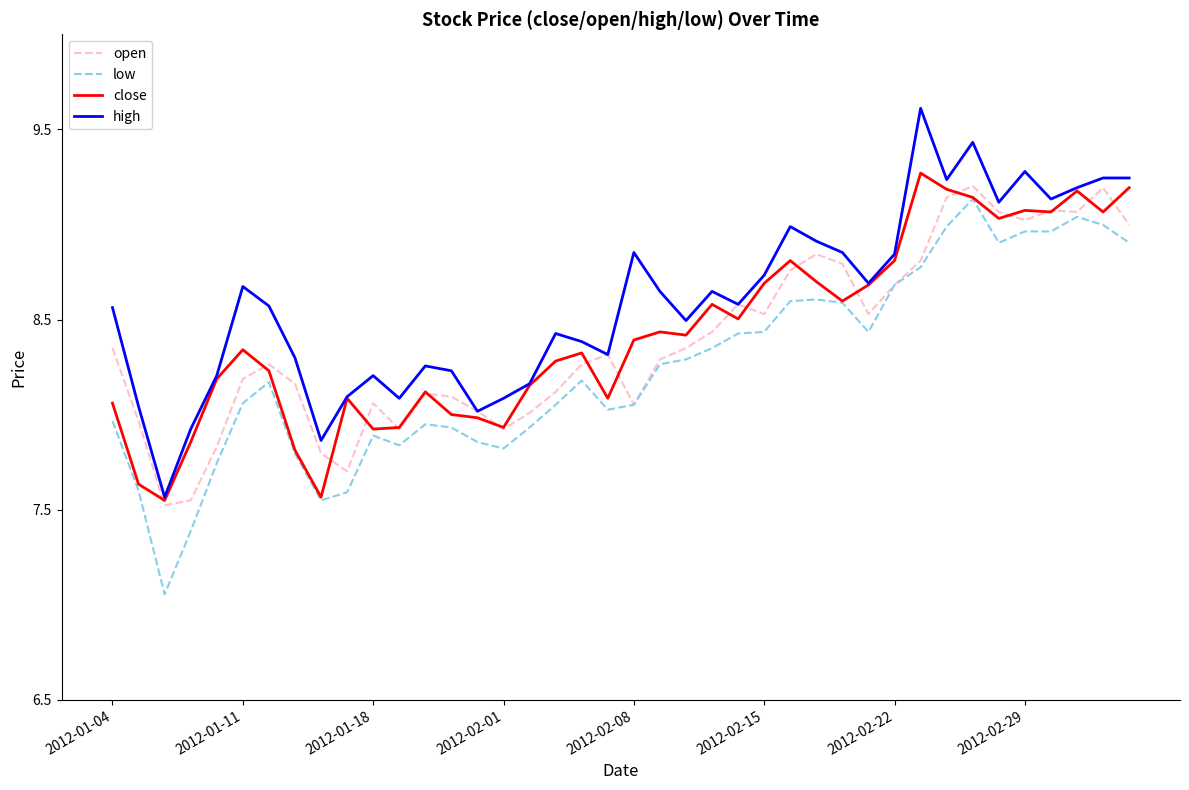

Which series has the largest total across all categories?

high